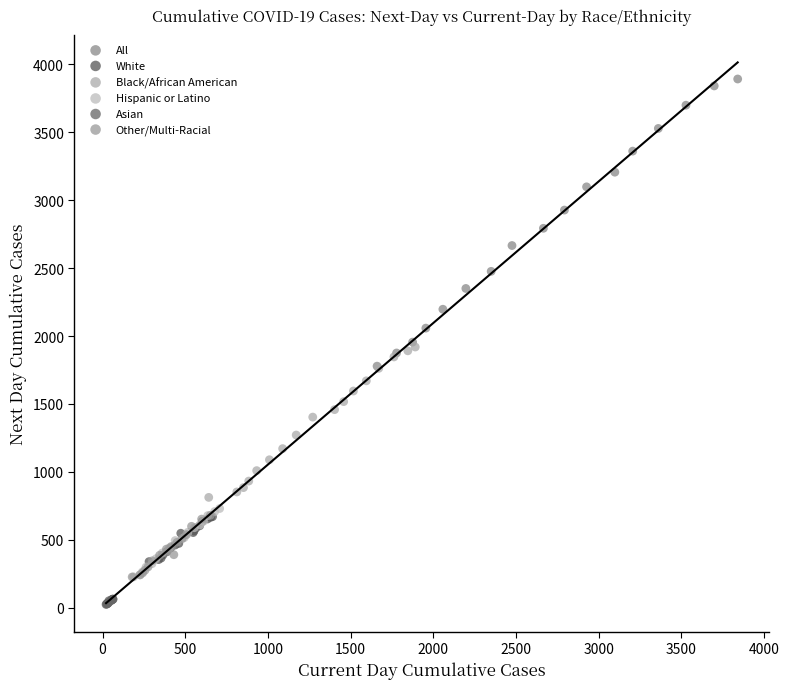

Which series has the largest Y range (max minus min)?

All